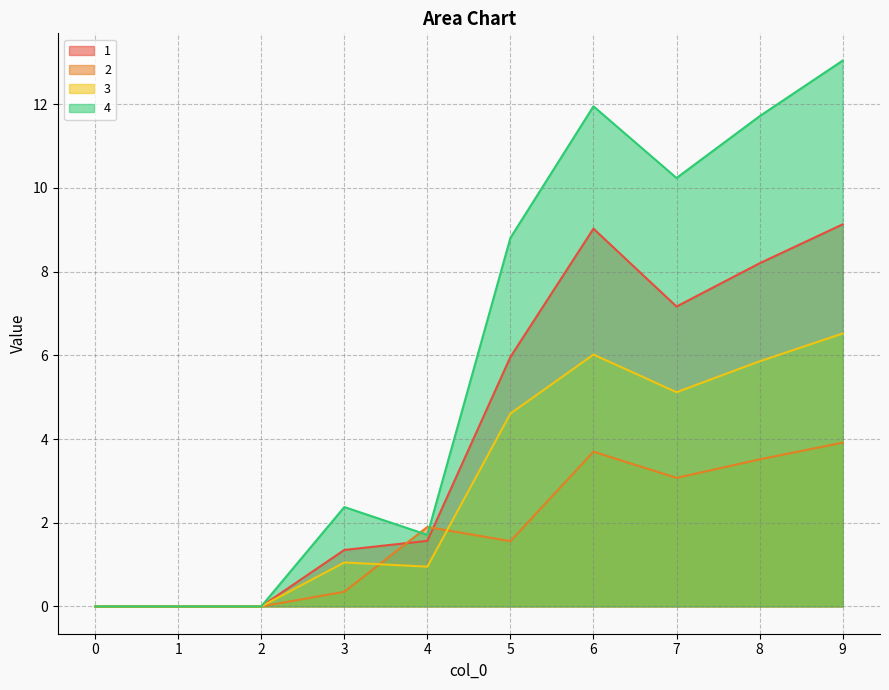

Read the 4 value at 3.

2.4